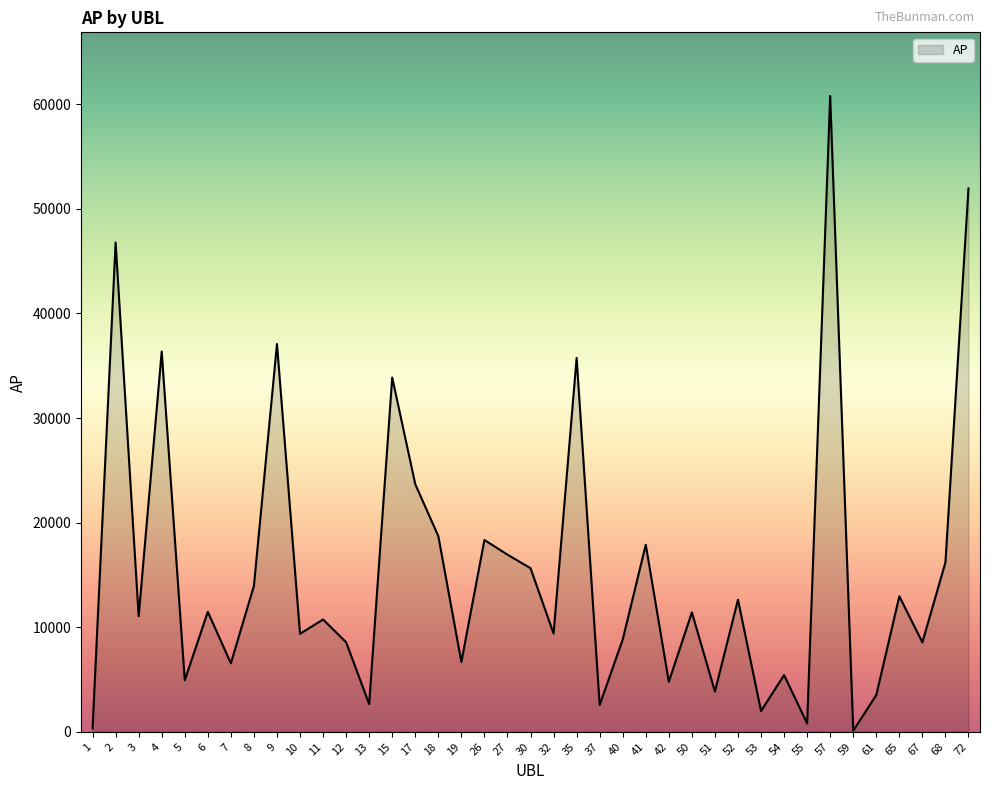

What is the greatest value displayed?

60799